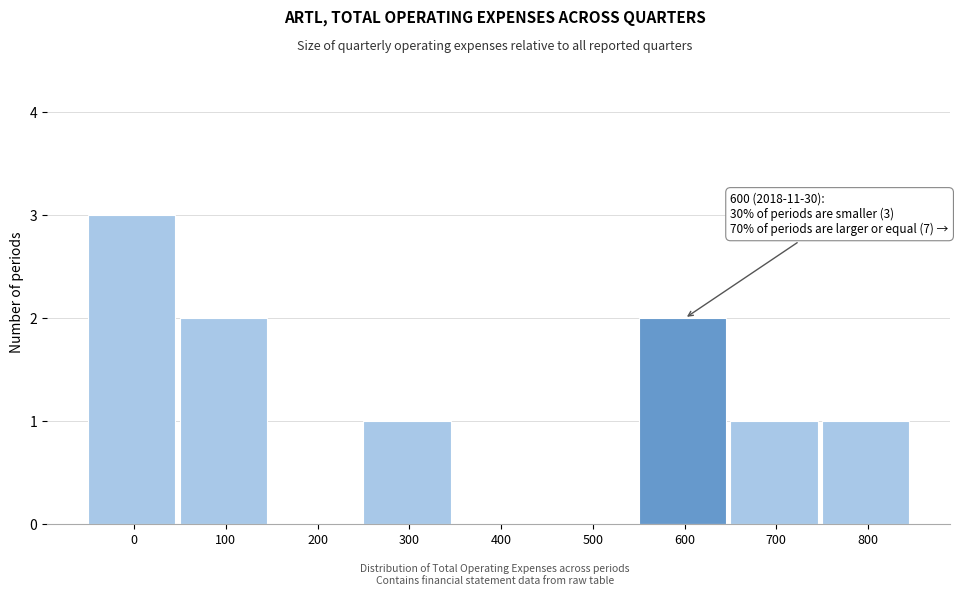

Reading right to left, transcribe all the data shown in this chart.

800=1	700=1	600=2	500=0	400=0	300=1	200=0	100=2	0=3